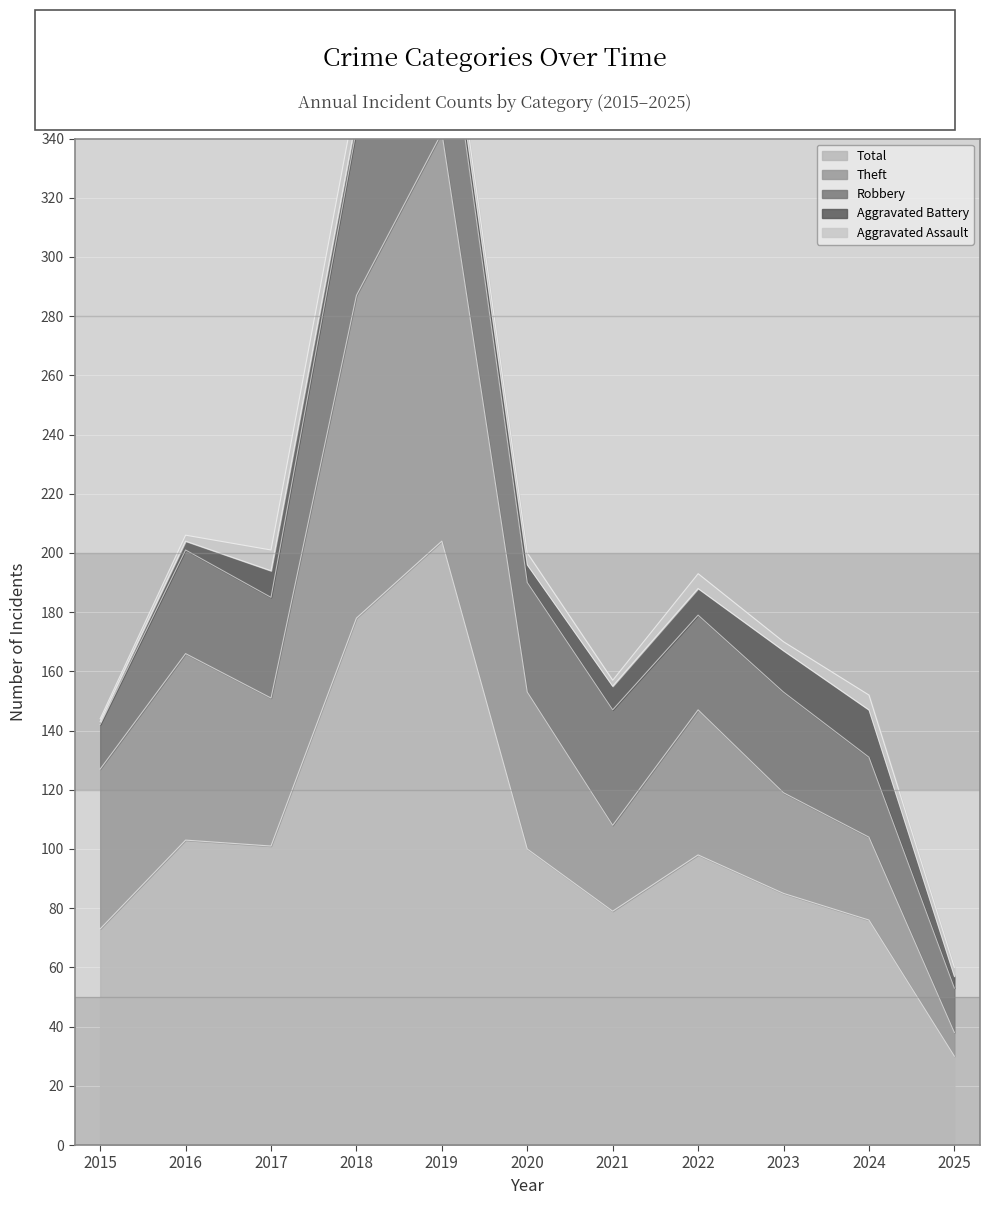

At which label is Robbery closest to 35?

2016